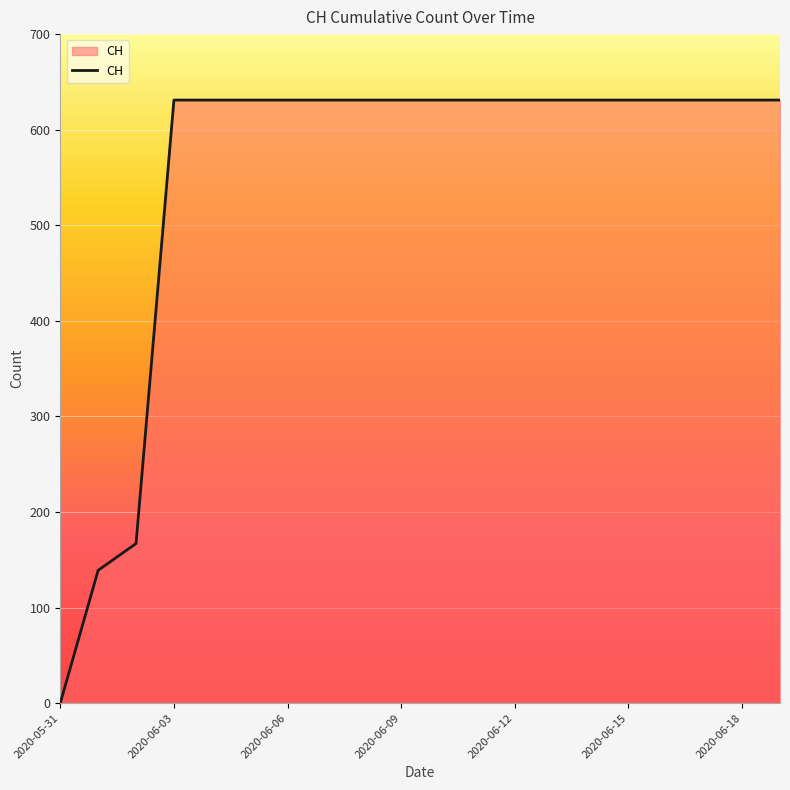

What is the difference between the maximum and minimum values?

631